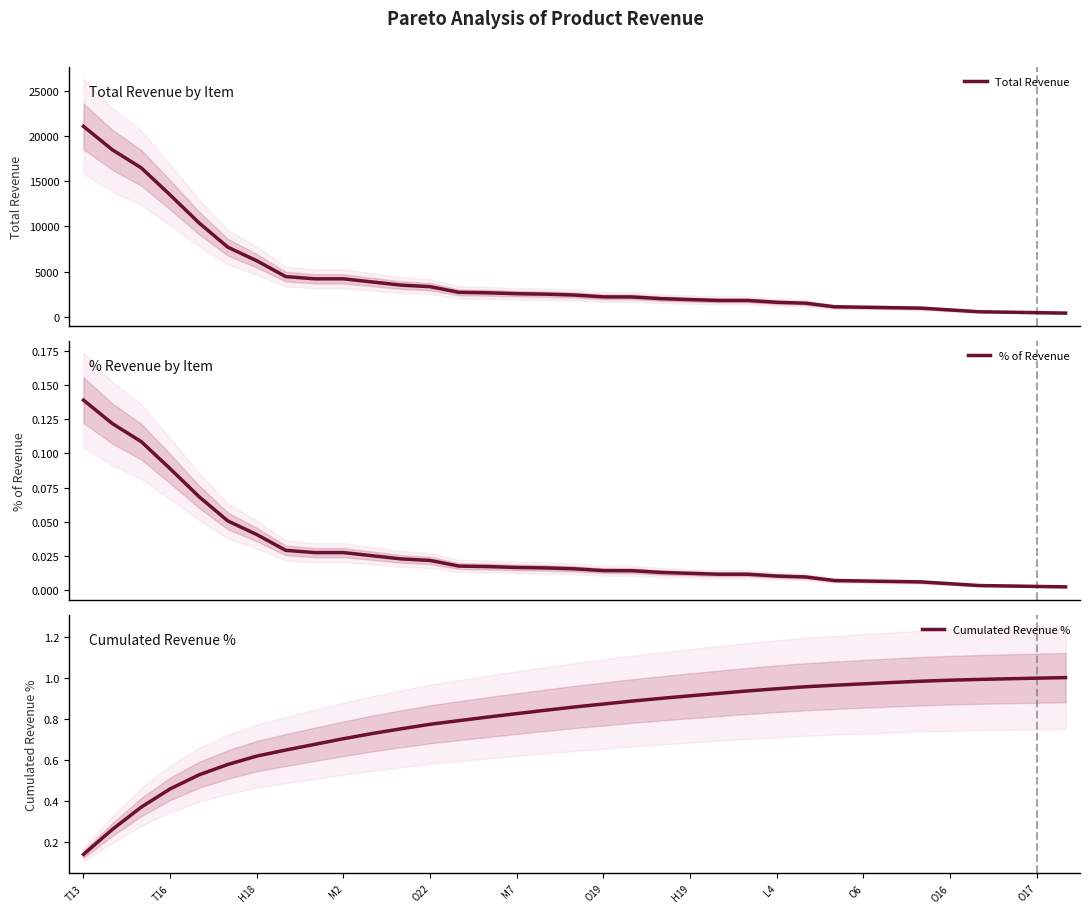

What is the difference between the second highest and second lowest values in the % of Revenue series?

0.1